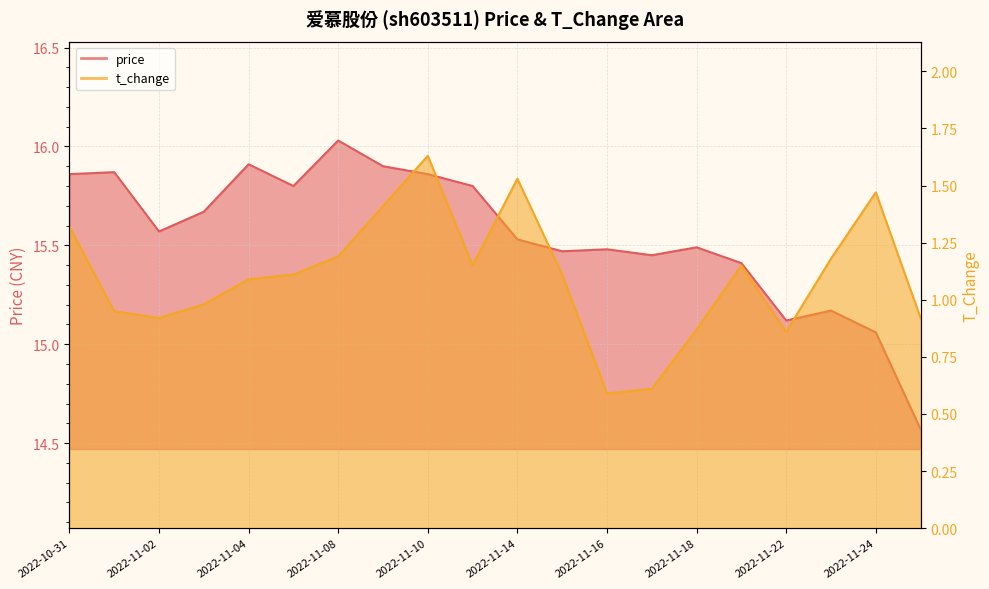

What is the sum of all price values?

311.0